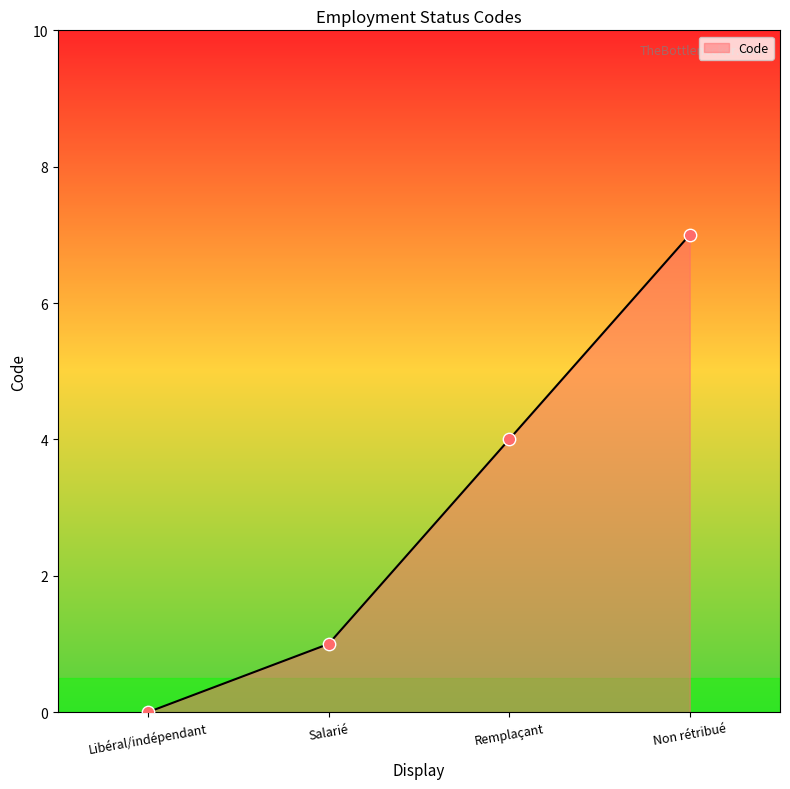

Which has a higher value, Remplaçant or Libéral/indépendant?

Remplaçant